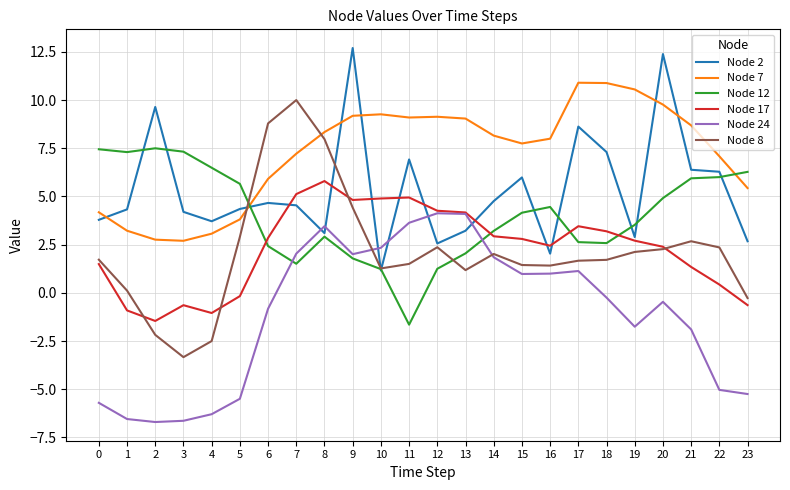

True or false: Node 7 has more than 0 points higher than both neighbors.

True